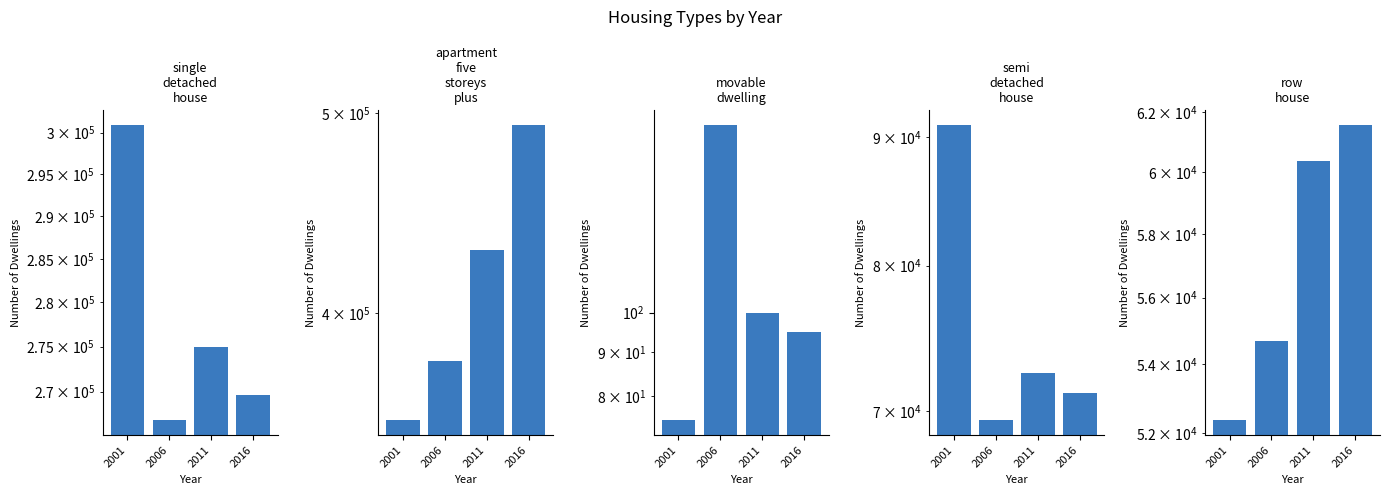

How many categories are shown in the chart?

4